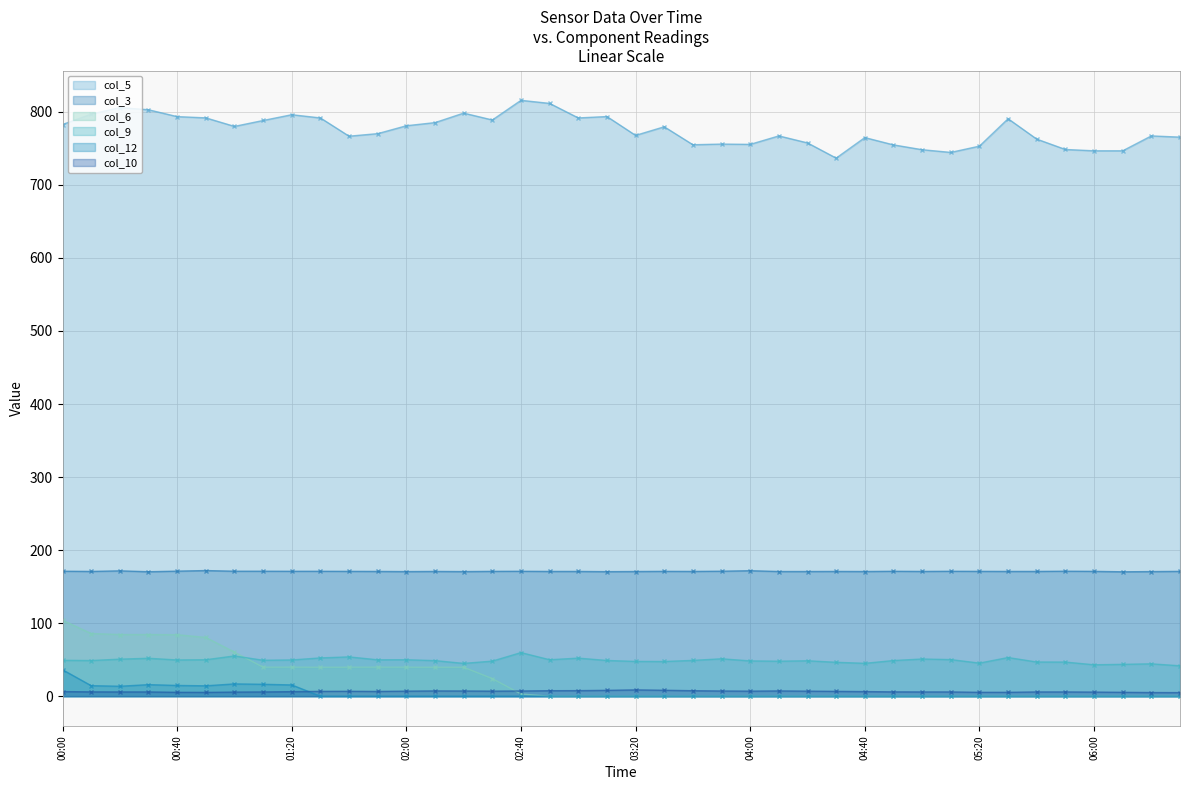

Reading right to left, what are all the values shown in this chart?

col_5: 765.4	767.1	746.7	746.7	748.5	762.7	790.6	753.1	744.5	748.2	754.8	764.8	736.7	757.5	767.1	755.5	755.9	755.0	779.6	767.8	793.6	791.7	811.6	815.8	788.9	798.3	785.3	781.0	770.2	766.7	791.7	796.1	788.2	780.1	791.8	793.5	802.9	805.9	796.9	782.7
col_9: 41.6	44.3	43.6	43.0	46.7	46.8	52.9	45.3	50.1	50.9	48.8	45.0	46.4	48.5	47.9	48.3	51.2	49.0	47.5	47.6	48.9	52.1	49.9	59.7	48.0	44.9	48.7	49.9	49.8	53.8	52.4	49.6	49.2	55.1	49.9	49.6	51.9	50.7	48.8	49.1
col_3: 170.9	170.6	170.3	170.9	171.1	170.8	170.8	170.9	171.0	170.8	171.0	170.7	170.8	170.7	170.7	171.8	171.1	170.8	170.9	170.7	170.5	170.8	170.8	171.0	170.9	170.6	170.8	170.6	170.8	170.9	171.0	171.0	171.1	171.1	172.0	171.2	170.4	171.6	170.8	171.1
col_6: 0.0	0.0	0.0	0.0	0.0	0.0	0.0	0.0	0.0	0.0	0.0	0.0	0.0	0.0	0.0	0.0	0.0	0.0	0.0	0.0	0.0	0.0	0.0	3.0	24.1	39.6	39.6	39.7	39.8	39.7	39.6	39.8	39.7	60.3	80.4	84.2	84.4	84.4	85.8	103.9
col_10: 4.9	5.0	5.3	5.6	5.8	5.8	5.3	5.3	5.8	5.8	5.9	6.3	6.6	6.9	7.2	6.9	7.1	7.5	8.1	8.6	8.0	7.6	7.5	7.1	6.9	7.1	7.2	6.9	6.5	6.7	6.6	6.2	5.8	5.6	5.2	5.3	5.8	5.8	5.9	6.3
col_12: 0.0	0.0	0.0	0.0	0.0	0.0	0.0	0.0	0.0	0.0	0.0	0.0	0.0	0.0	0.0	0.0	0.0	0.0	0.0	0.0	0.0	0.0	0.0	0.0	0.0	0.0	0.0	0.0	0.0	0.0	0.0	15.4	16.3	16.8	14.2	14.7	15.8	13.6	14.4	36.2